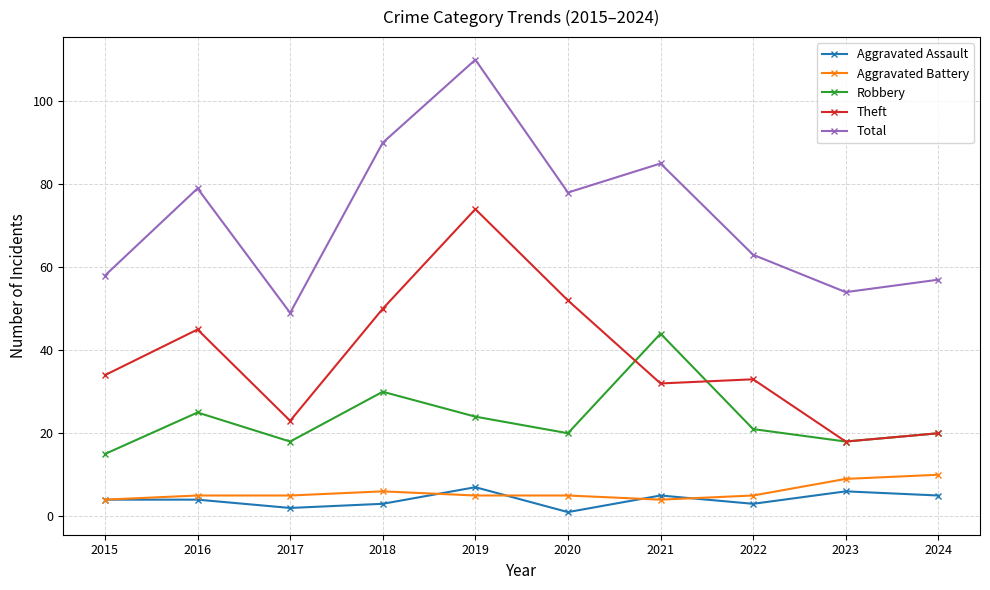

What is the value of the Aggravated Battery point at the 7th from the left?

4